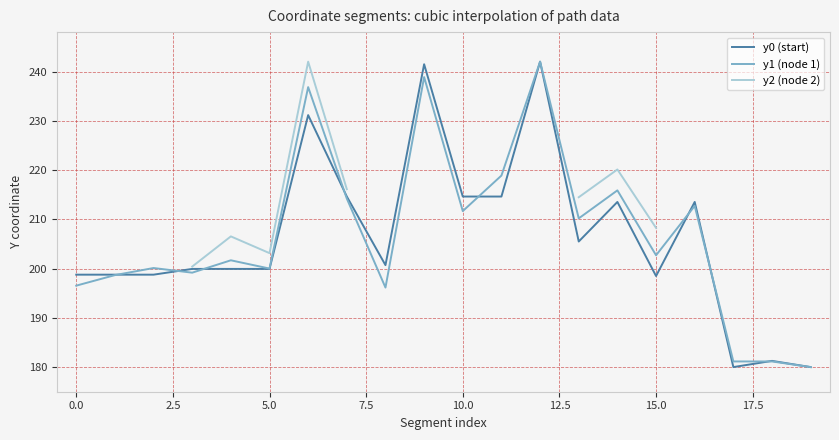

How many times do y1 (node 1) and y0 (start) cross each other?

10